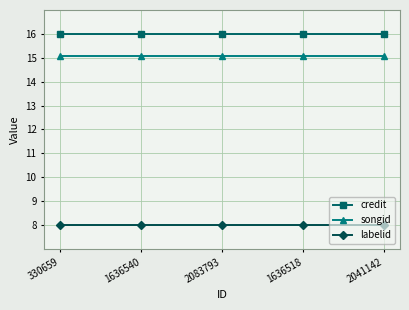

The value of labelid at 1636540 is 14.1. True or false?

False